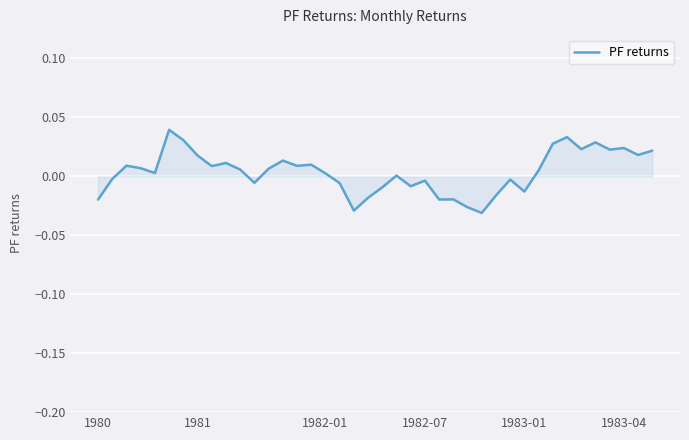

Is this an area chart (filled region under the line)?

Yes